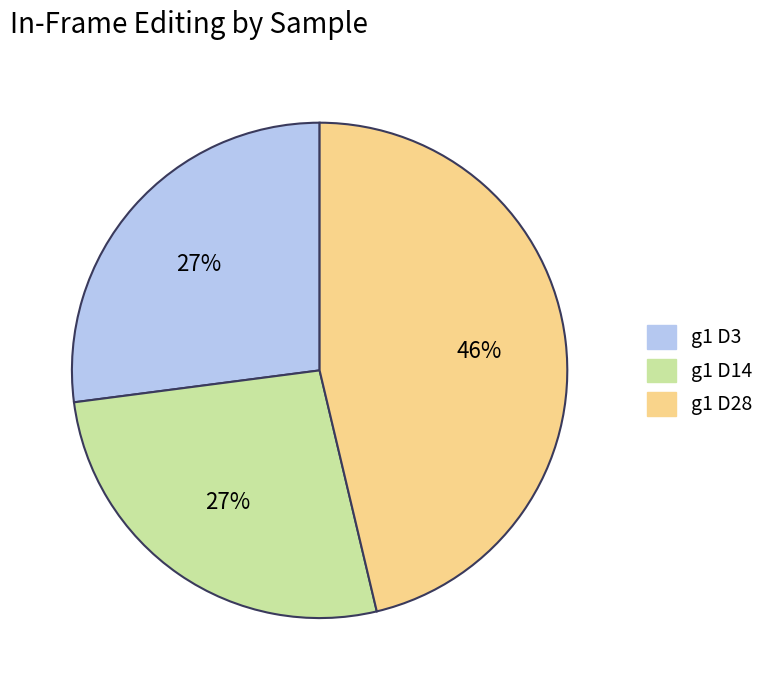

To the nearest percent, what is the average slice percentage?

33%